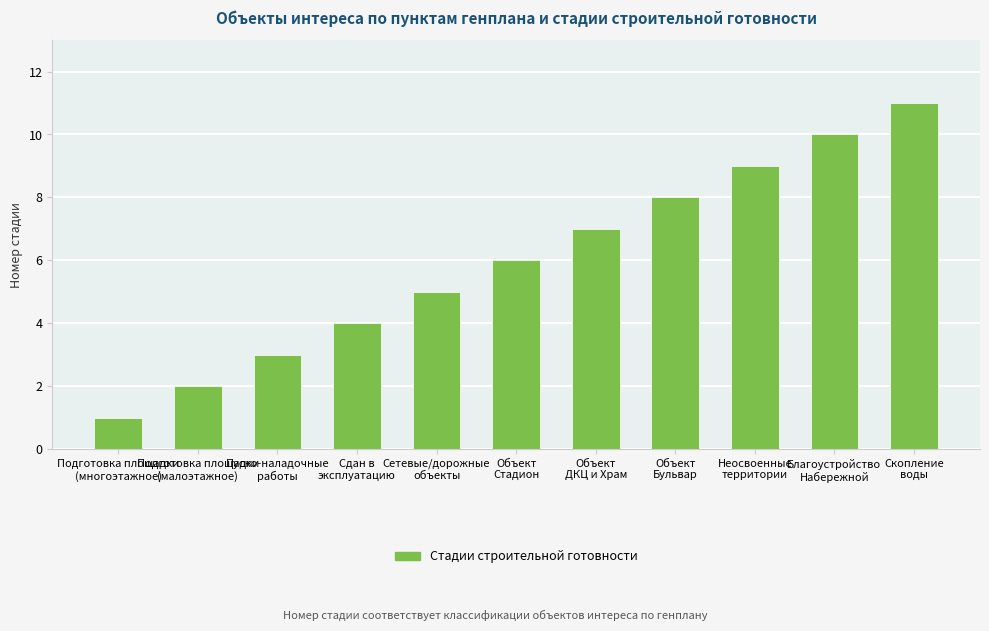

What is the sum of the values at Неосвоенные
территории and Благоустройство
Набережной?

19